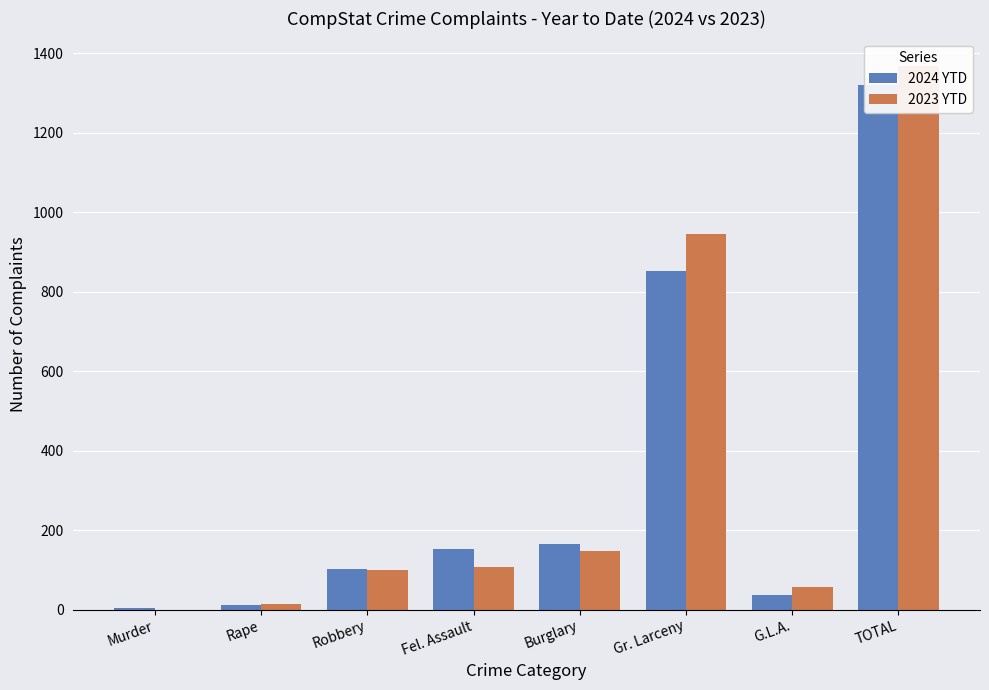

What is the lowest value of the 2024 YTD series?

3